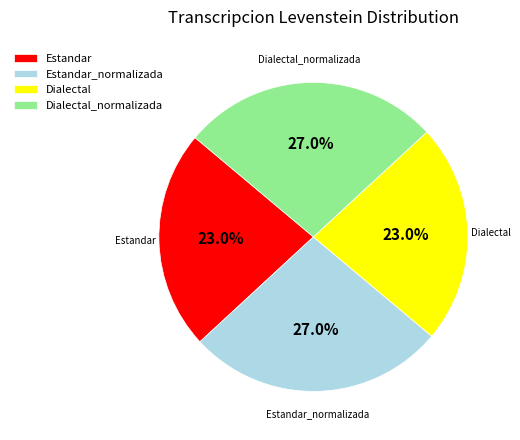

What percentage do Estandar_normalizada and Dialectal together represent?

50.0%